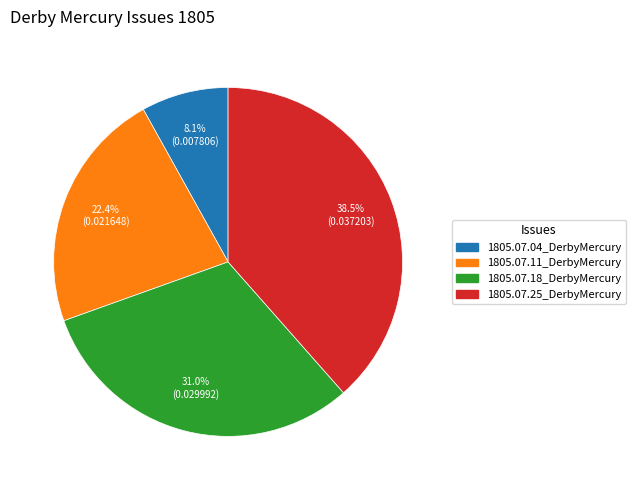

Which has a higher value, 1805.07.04_DerbyMercury or 1805.07.11_DerbyMercury?

1805.07.11_DerbyMercury